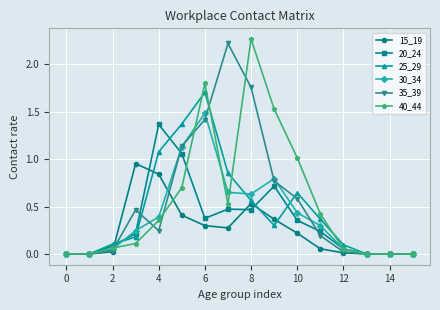

What is the highest value of the 25_29 series?

1.7